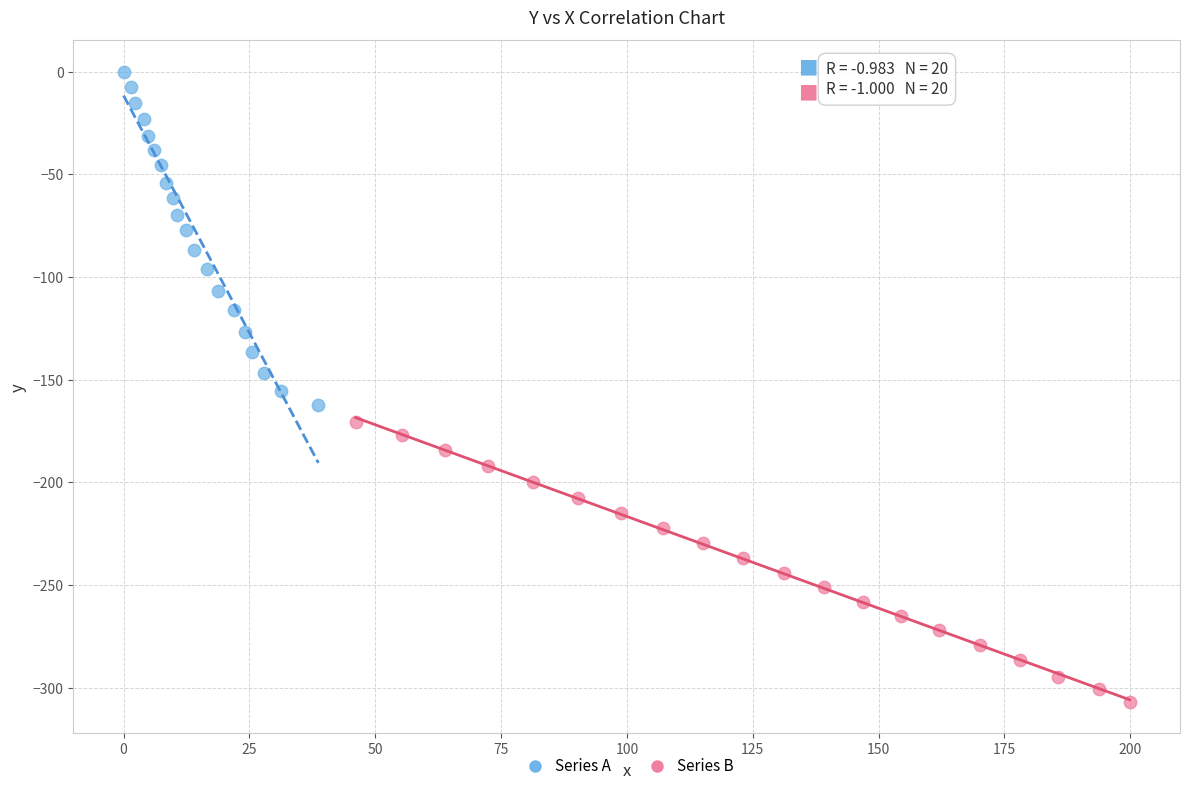

Which series has the widest spread of Y values?

Series A